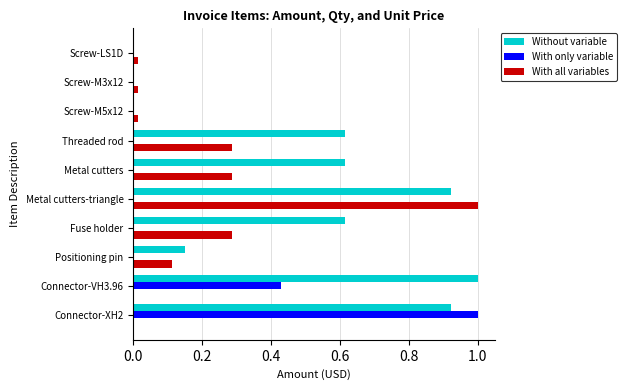

The value of With all variables at Metal cutters is 0.2. True or false?

False